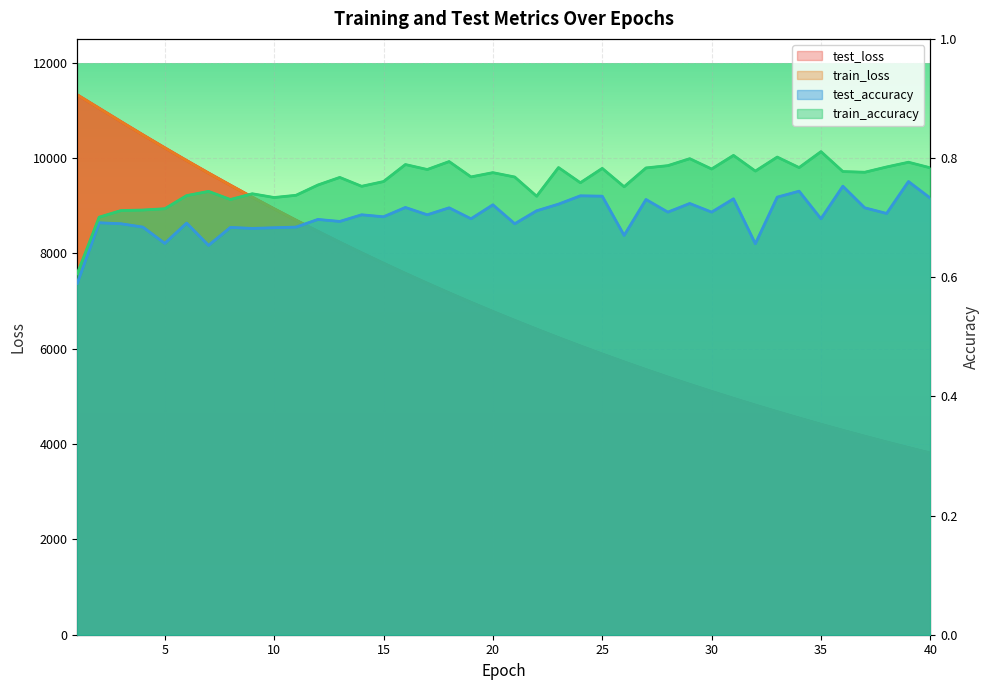

True or false: test_loss has a value of 7170.2 at 18.

True